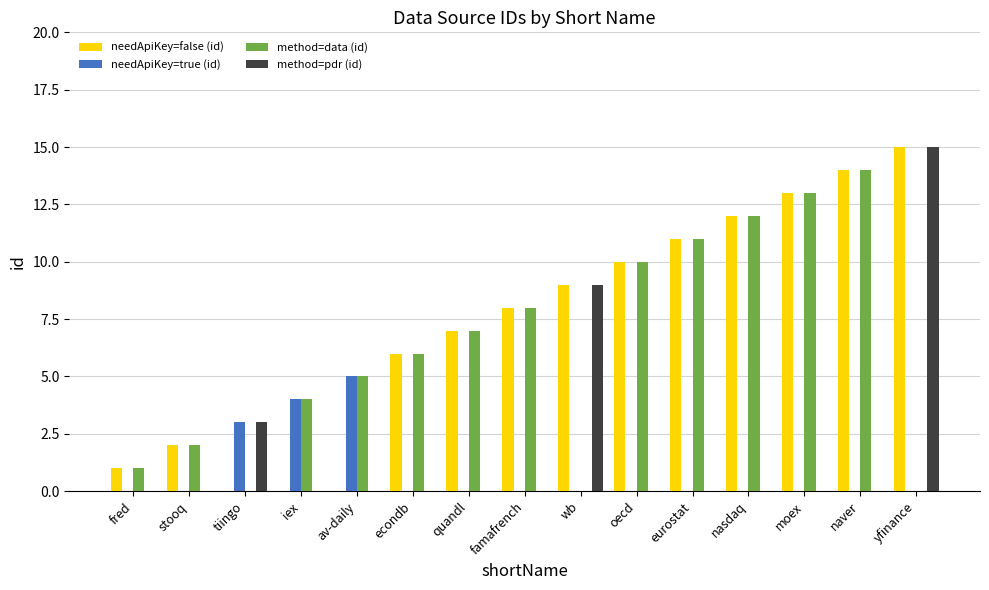

Are the bars grouped side by side (vs. stacked)?

Yes